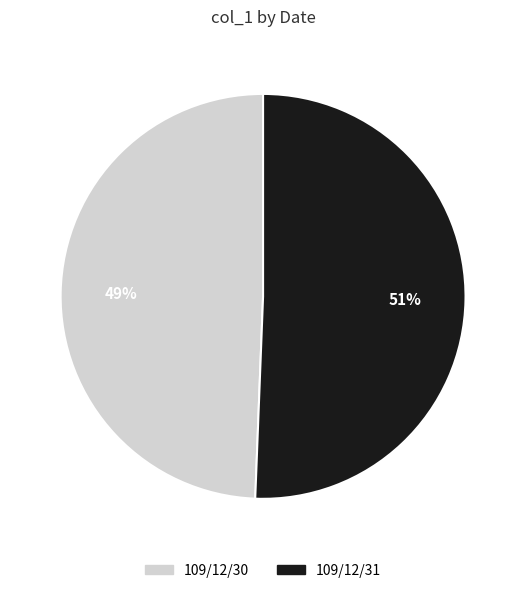

Count the number of slices in the pie.

2